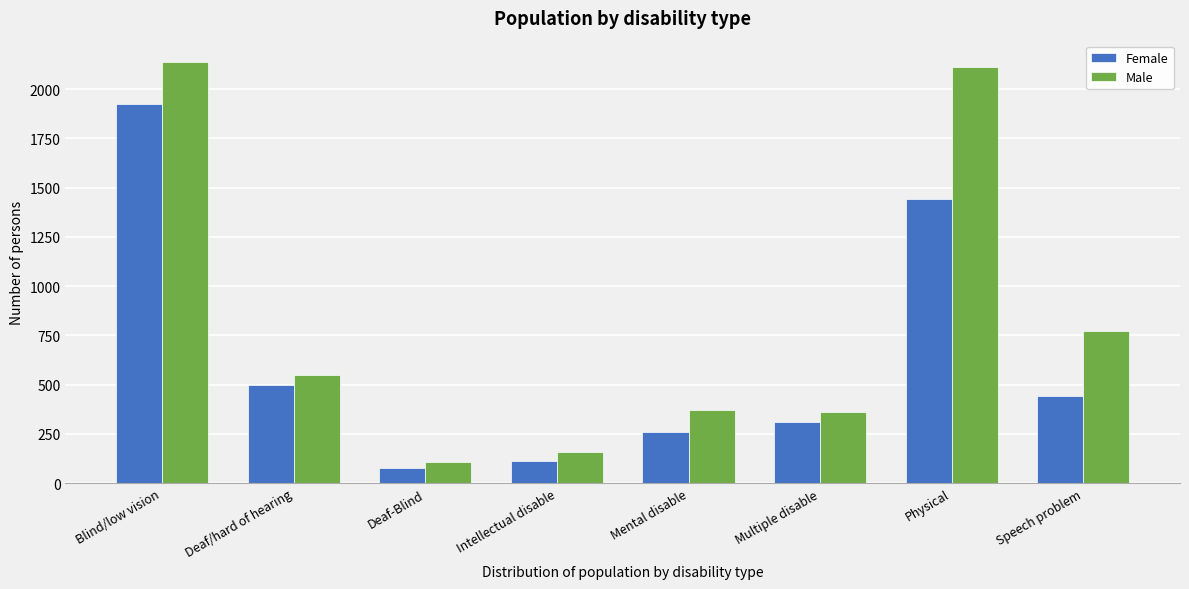

Reading left to right, transcribe all the data shown in this chart.

Female: 1924	498	79	112	260	311	1443	445
Male: 2139	549	110	160	372	362	2112	771